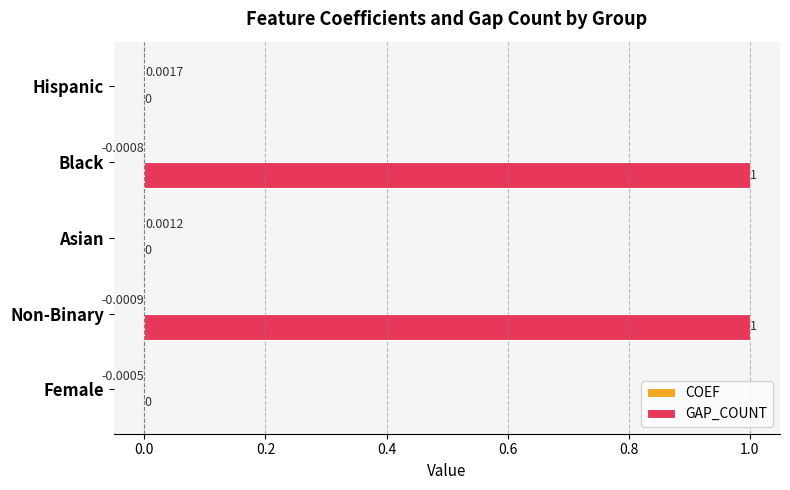

Which series changed the most between Female and Black?

GAP_COUNT